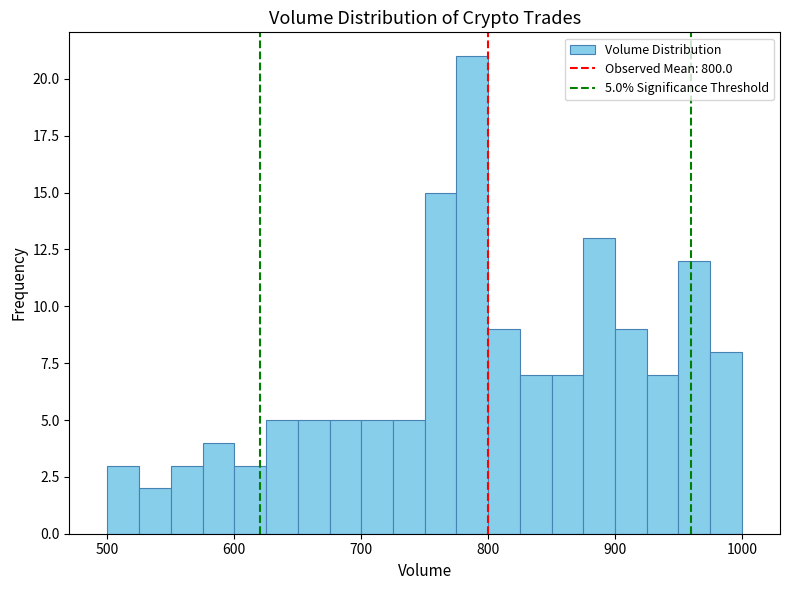

Around what value on the x-axis is the tallest bar? Give the approximate position of its centre, as read against the axis.

790